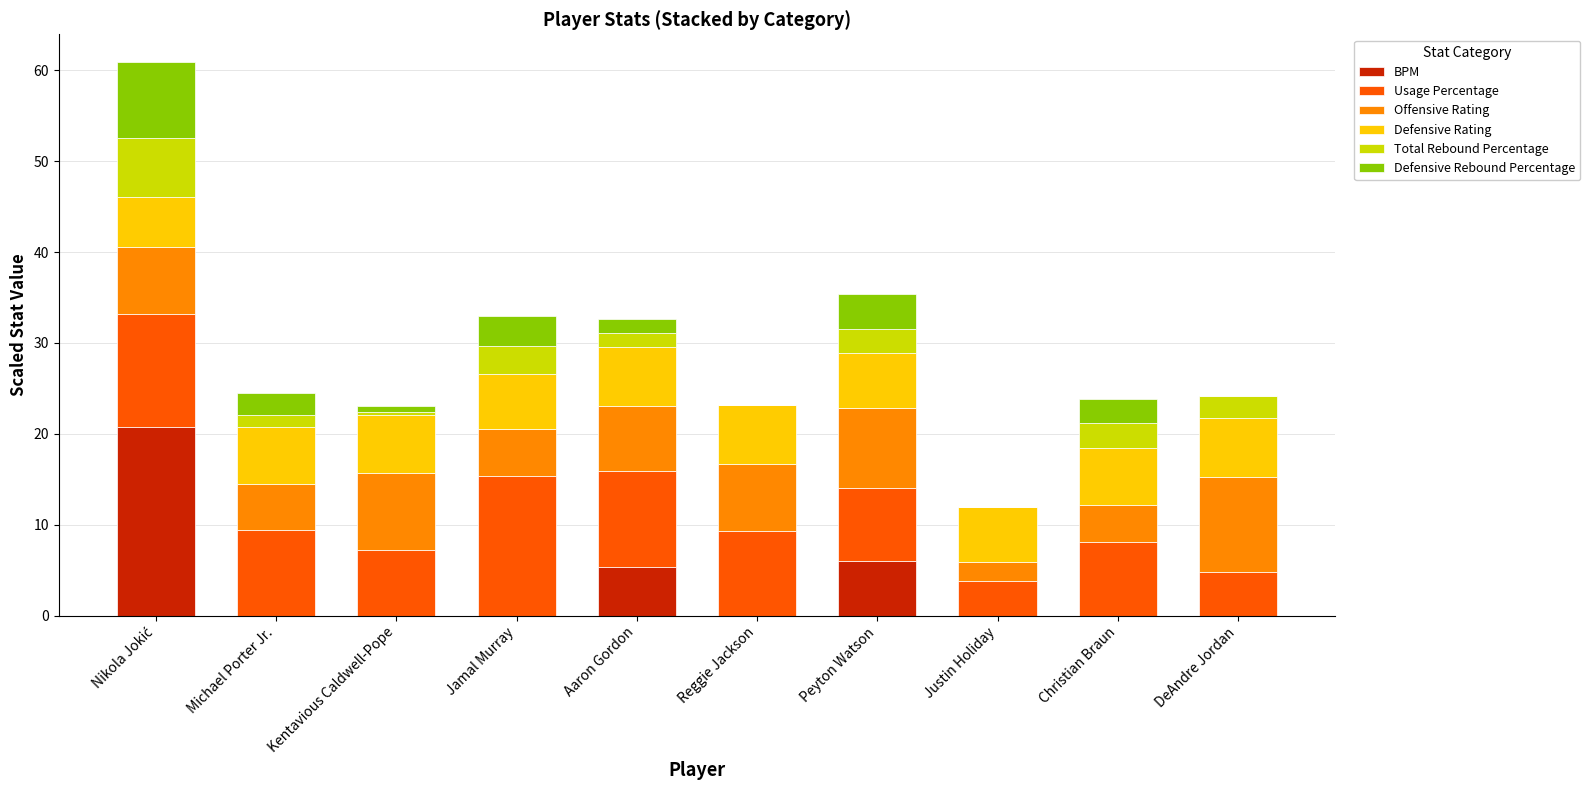

Is it true that BPM equals -8.1 at Christian Braun?

False